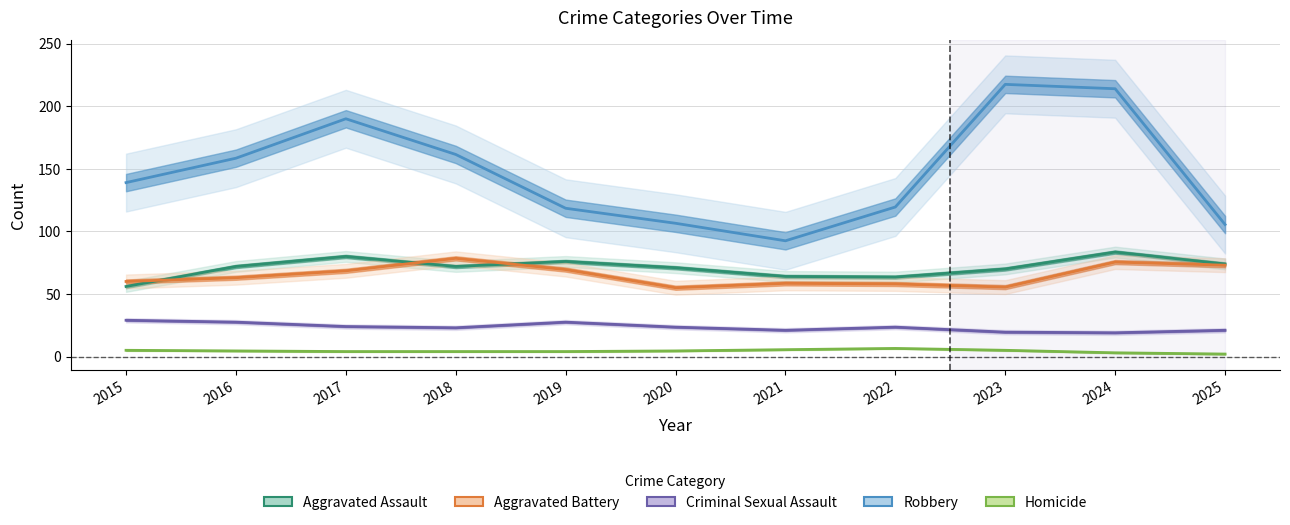

True or false: Aggravated Assault and Robbery intersect in this chart.

False